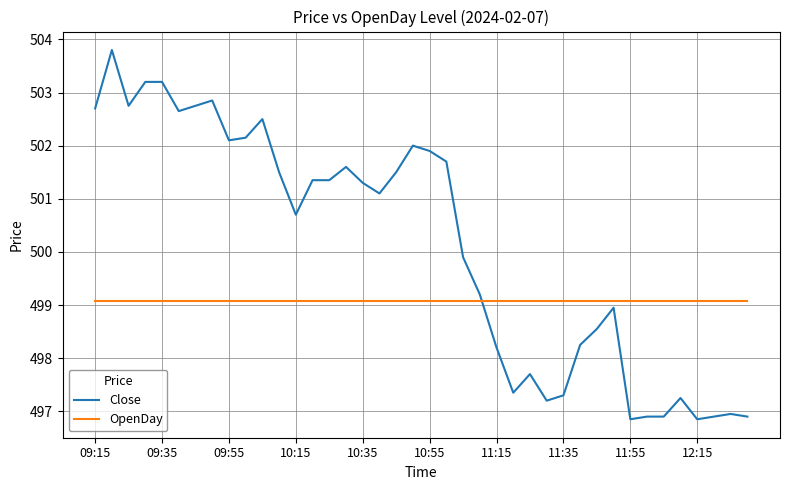

List the series in order of their overall mean, highest first.

Close, OpenDay